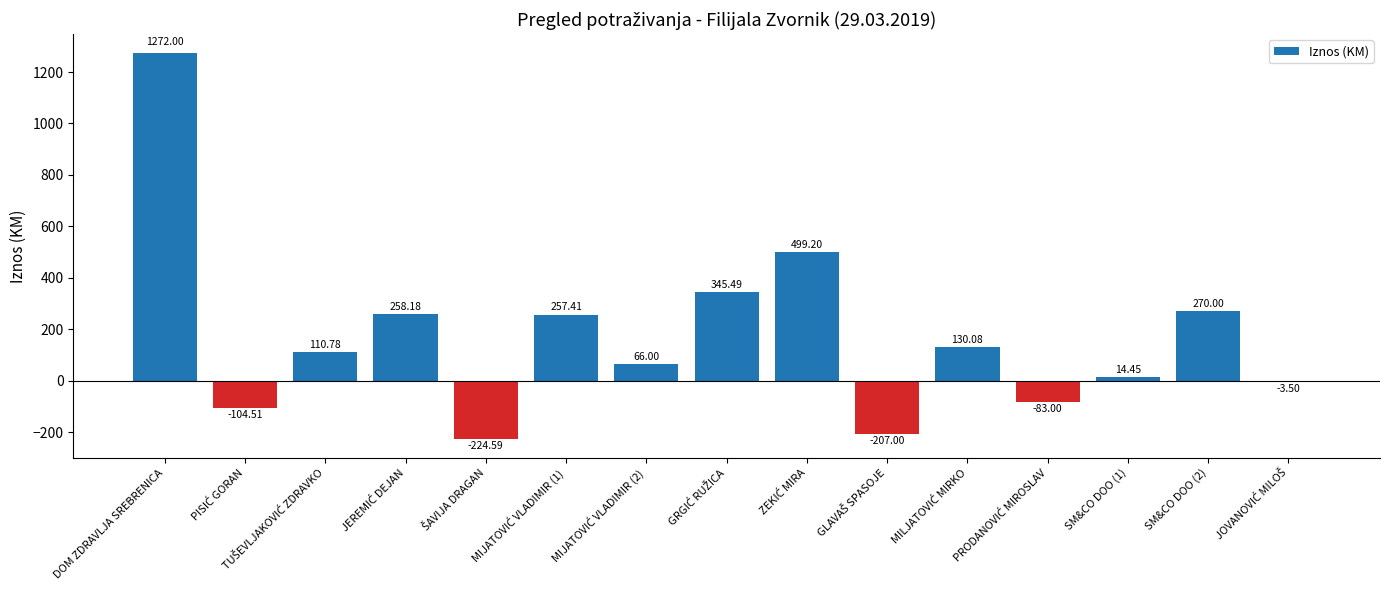

What is the average value?

173.4